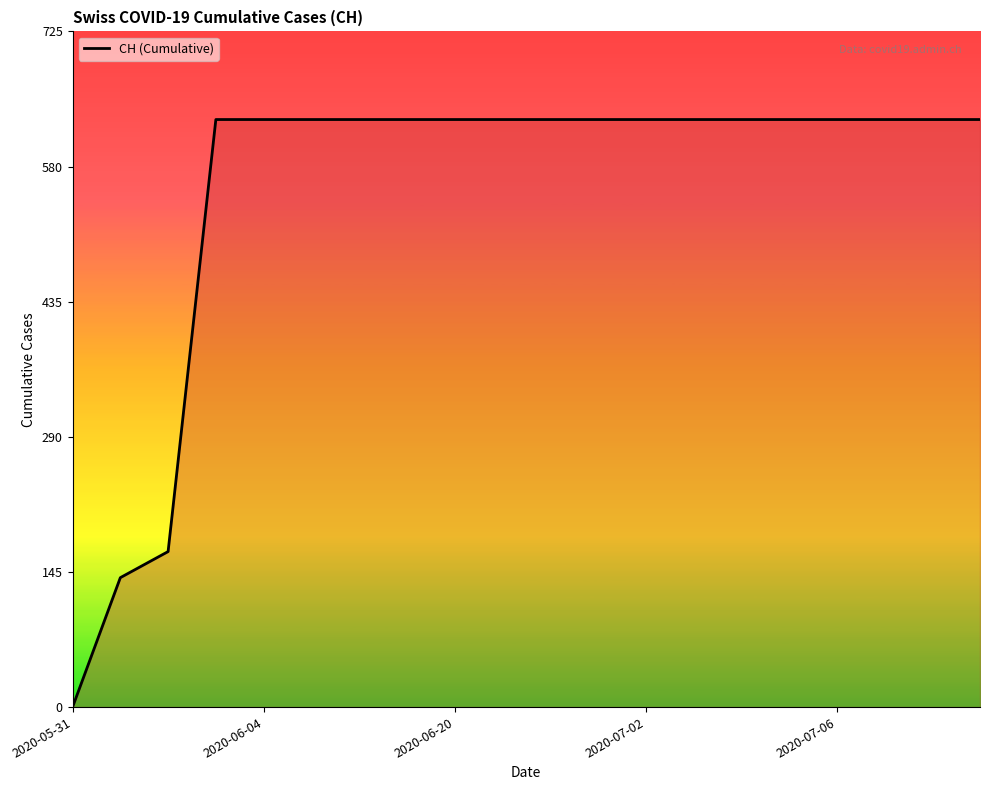

What is the maximum value shown in the chart?

631